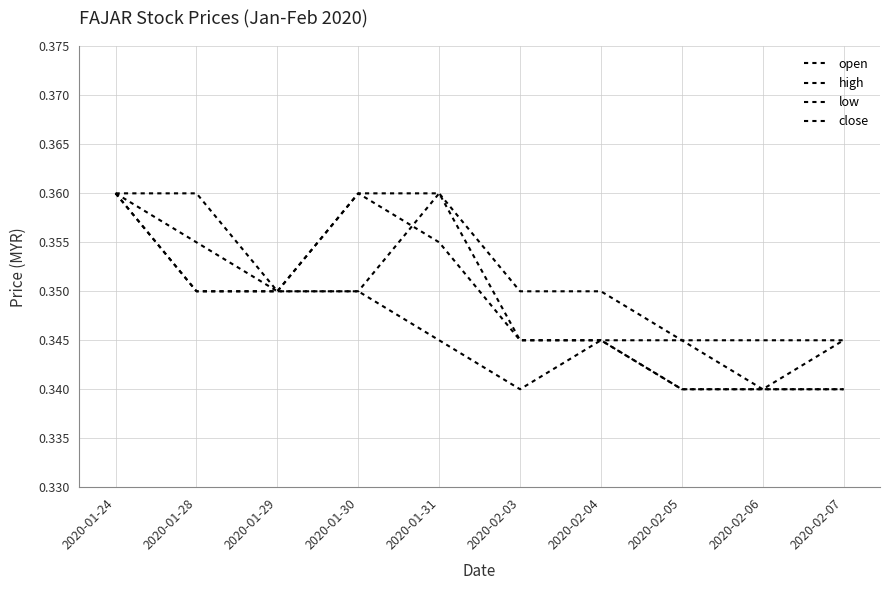

List the series in order of their peak value, highest first.

open, high, low, close